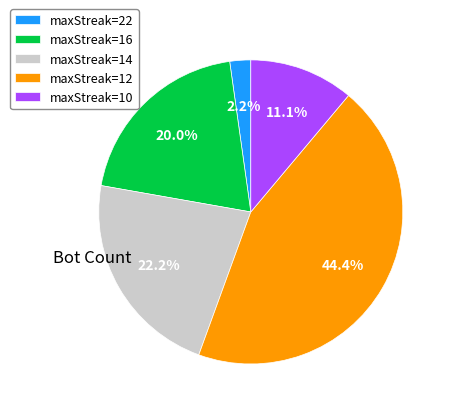

What is the total percentage of maxStreak=10 and maxStreak=14?

33.3%